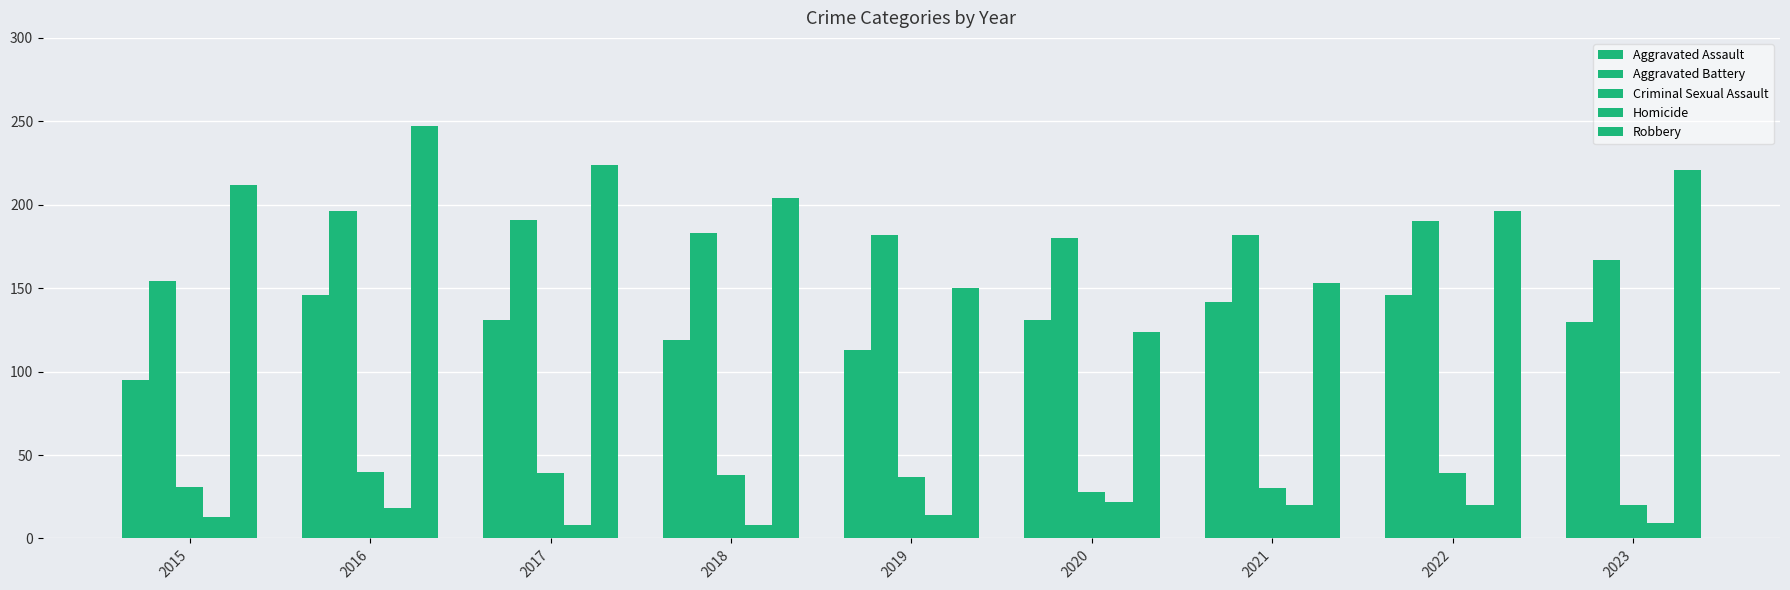

What is the difference between the highest and lowest values at 2021?

162